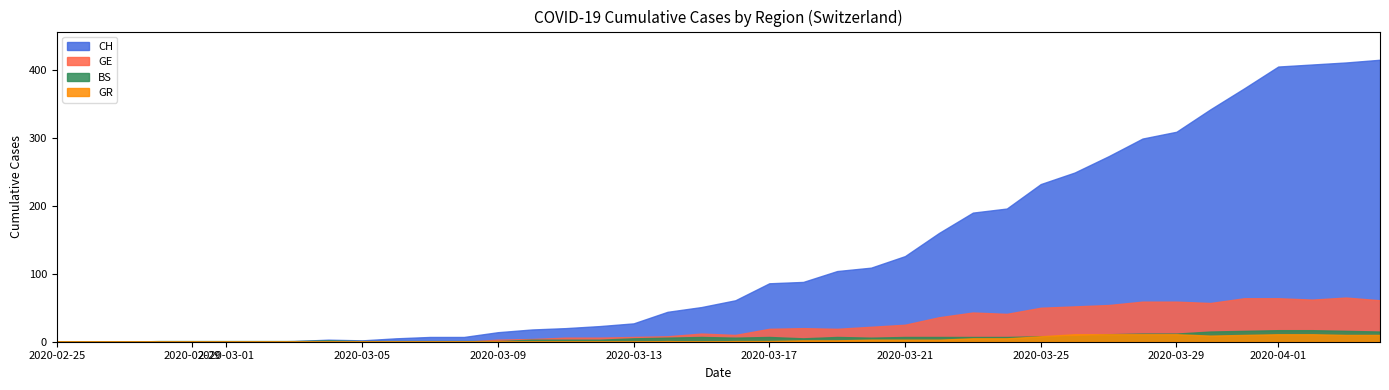

True or false: BS and CH cross at least once.

False